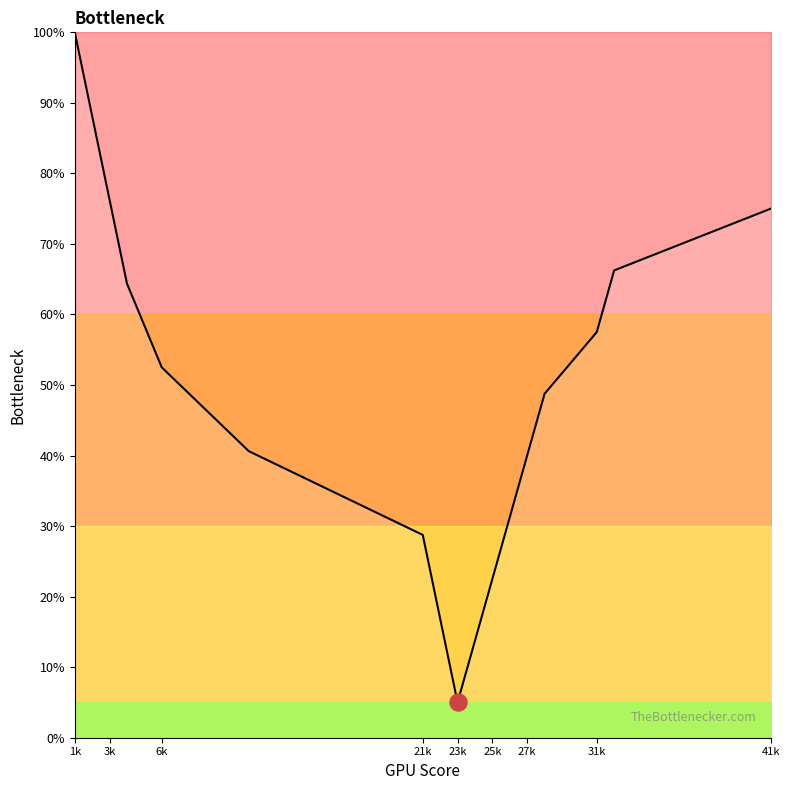

What is the minimum value shown in the chart?

5.0